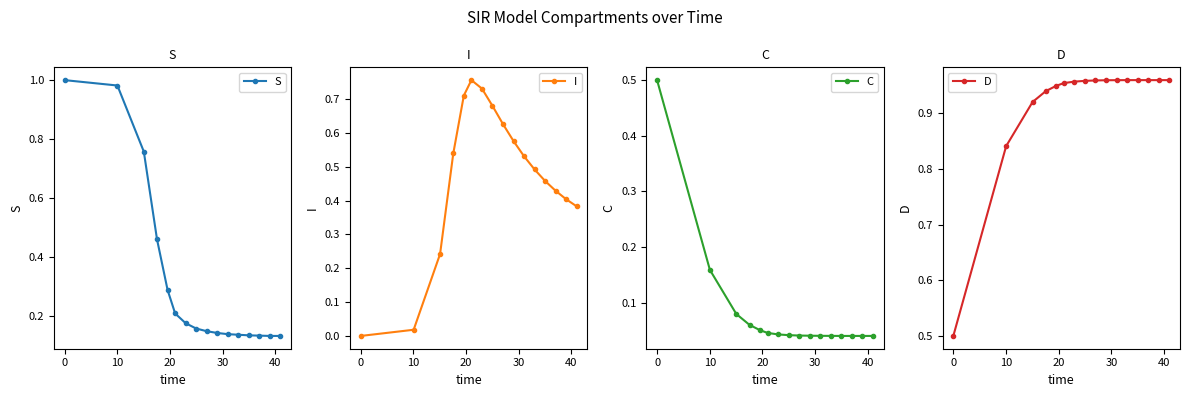

List the series in order of their overall mean, lowest first.

C, S, I, D